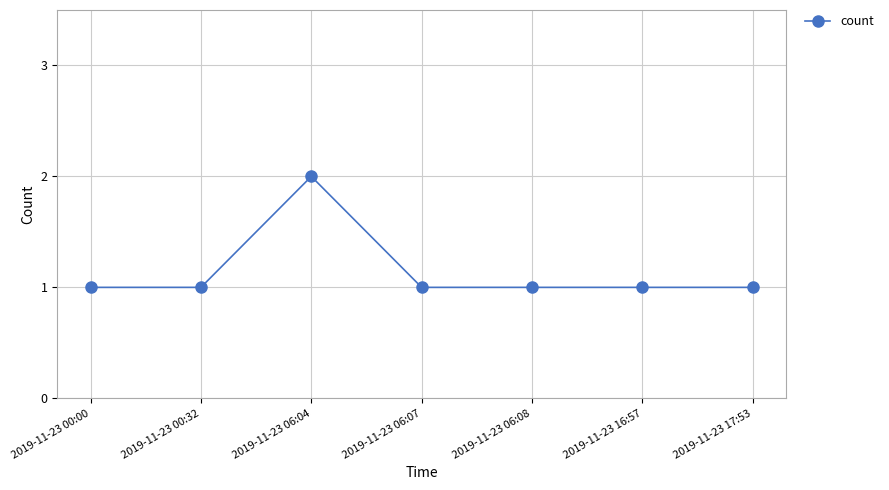

What is the sum of the values at 2019-11-23 00:00 and 2019-11-23 17:53?

2